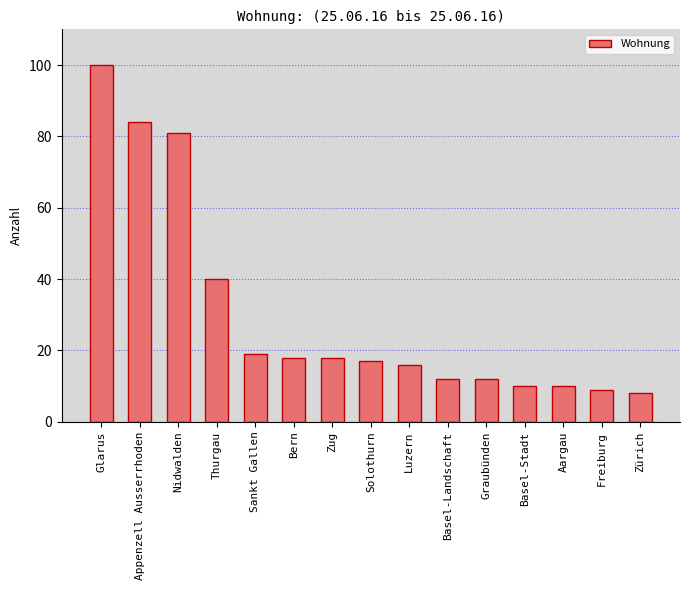

Reading left to right, list all the values displayed in this chart.

Glarus=100	Appenzell Ausserrhoden=84	Nidwalden=81	Thurgau=40	Sankt Gallen=19	Bern=18	Zug=18	Solothurn=17	Luzern=16	Basel-Landschaft=12	Graubünden=12	Basel-Stadt=10	Aargau=10	Freiburg=9	Zürich=8